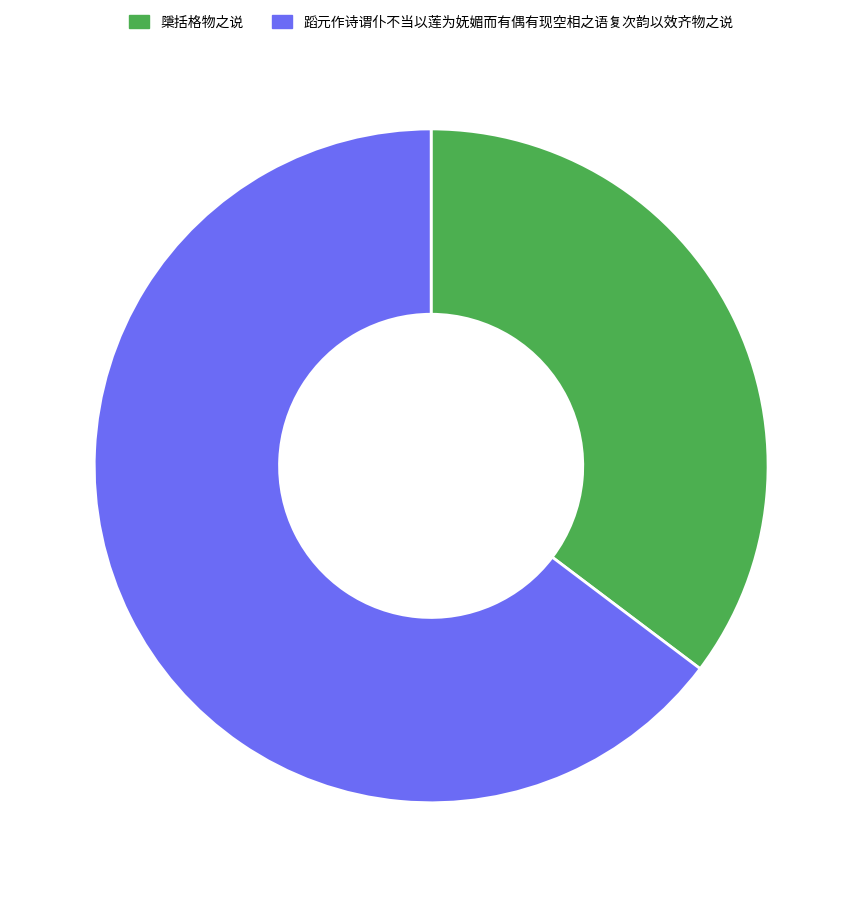

Is the sum of 蹈元作诗谓仆不当以莲为妩媚而有偶有现空相之语复次韵以效齐物之说 and 檃括格物之说 greater than half?

Yes